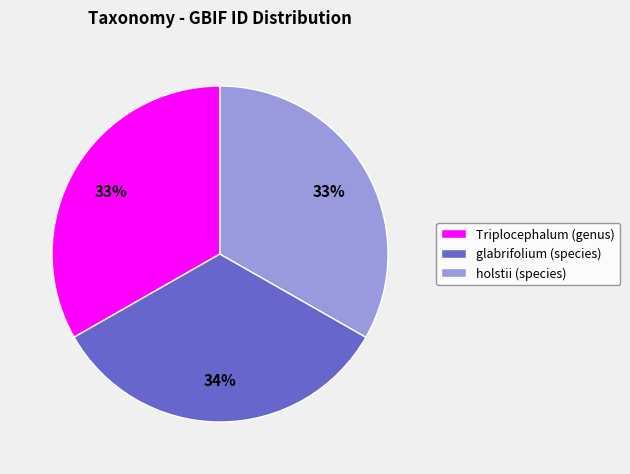

What percentage is the Triplocephalum (genus) slice, to the nearest percent?

33%